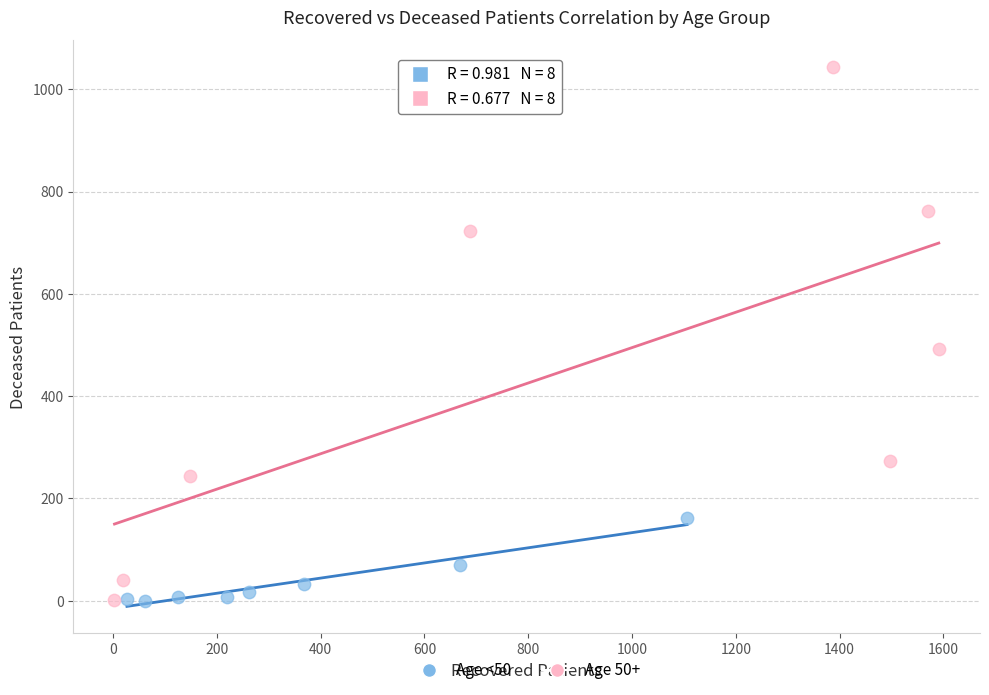

Which series has the widest spread of Y values?

Age 50+